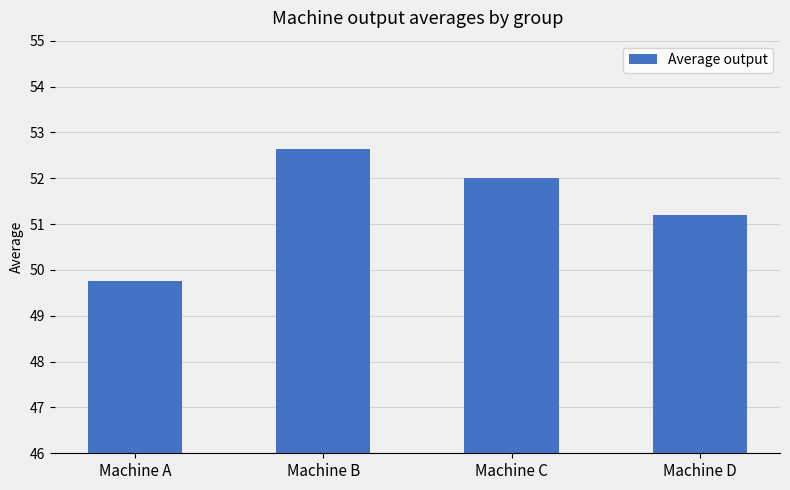

Are the bars grouped side by side (vs. stacked)?

No